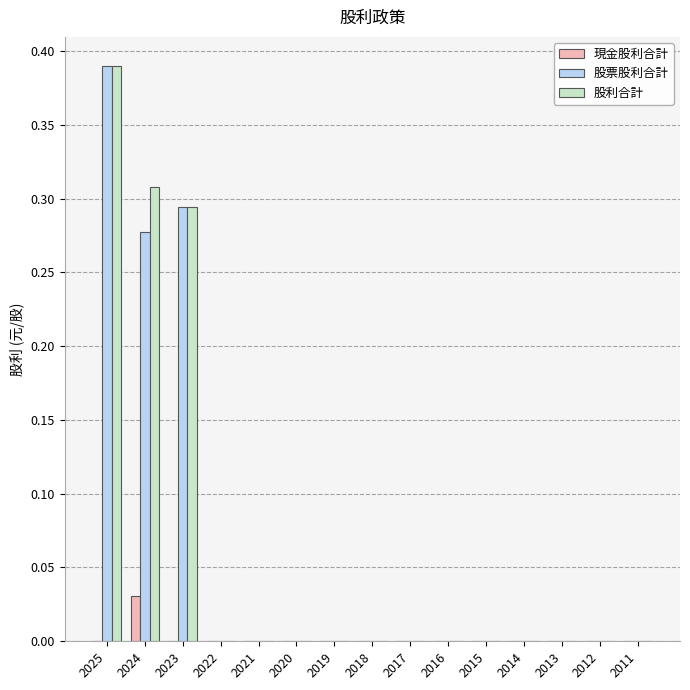

Which category has the highest value in the 股票股利合計 series?

2025